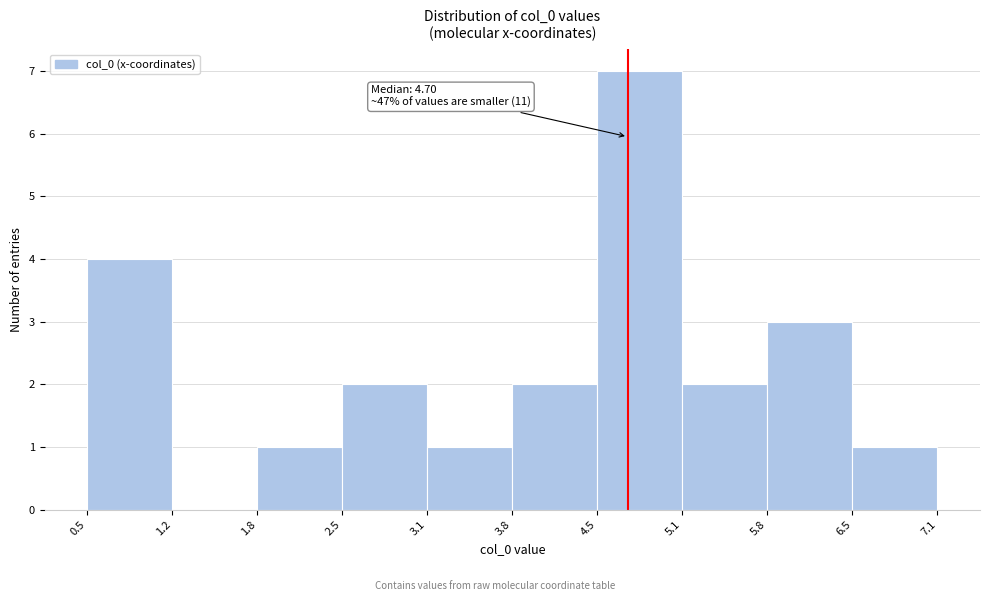

Over which range of the x-axis is the bar tallest?

4.5 to 5.1